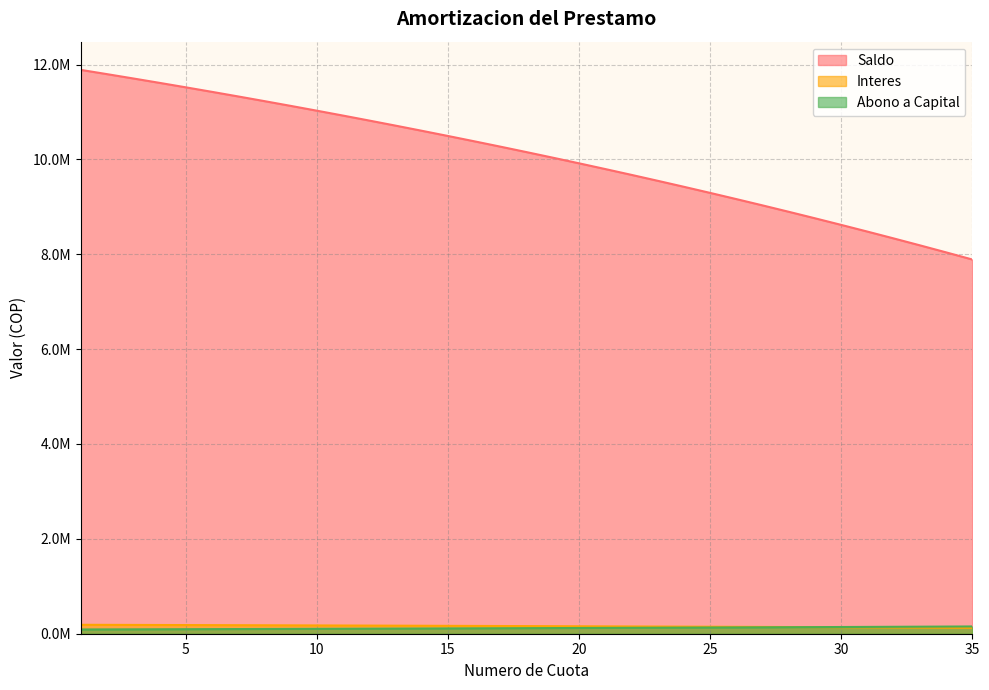

Reading right to left, transcribe all the data shown in this chart.

Saldo: 7889082.2	8039695.1	8187932.9	8333860.2	8477513.1	8618926.8	8758136.5	8895176.3	9030080.1	9162881.3	9293612.5	9422306.1	9548993.8	9673706.9	9796476.2	9917331.9	10036303.8	10153421.4	10268713.6	10382208.7	10493934.9	10603919.6	10712190.0	10818772.9	10923694.5	11026980.8	11128657.2	11228748.7	11327280.3	11424276.0	11519759.9	11613755.6	11706286.1	11797374.5	11887043.1
Interes: 124911.6	127295.6	129642.3	131952.8	134227.3	136466.3	138670.5	140840.3	142976.3	145079.0	147148.9	149186.5	151192.4	153167.0	155110.9	157024.4	158908.1	160762.5	162588.0	164385.0	166154.0	167895.4	169609.7	171297.2	172958.5	174593.9	176203.7	177788.5	179348.6	180884.4	182396.2	183884.5	185349.5	186791.8	188211.5
Abono a Capital: 153067.5	150622.5	148237.8	145927.3	143652.8	141413.8	139209.6	137039.8	134903.8	132801.2	130731.2	128693.6	126687.7	124713.1	122769.2	120855.7	118972.0	117117.6	115292.1	113495.1	111726.1	109984.7	108270.4	106582.9	104921.6	103286.3	101676.4	100091.6	98531.5	96995.7	95483.9	93995.7	92530.6	91088.4	89668.6